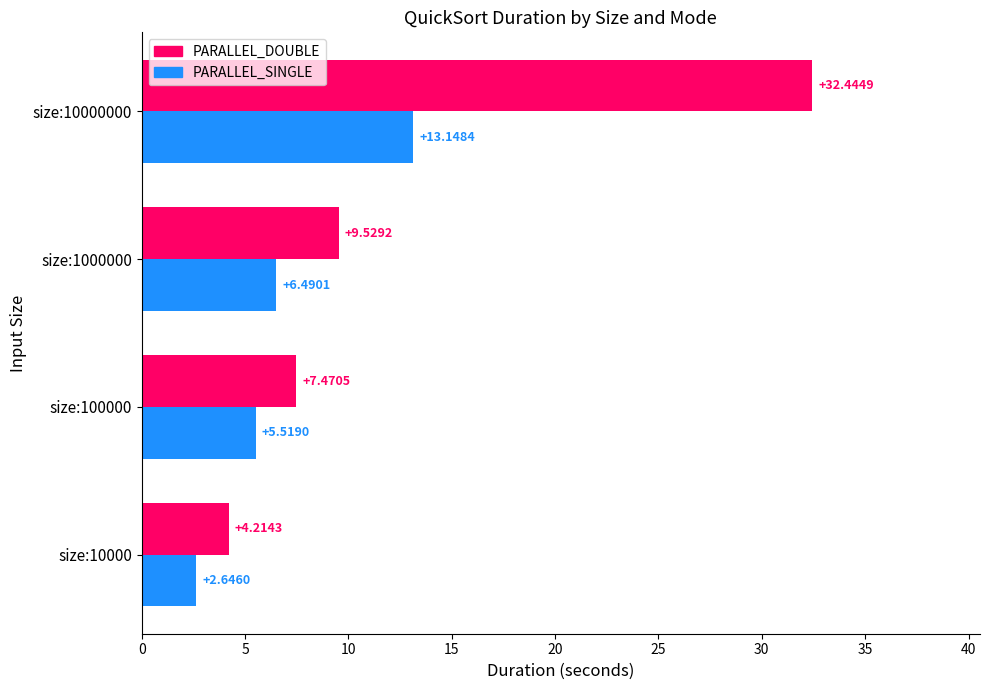

List the series in order of their overall mean, lowest first.

PARALLEL_SINGLE, PARALLEL_DOUBLE